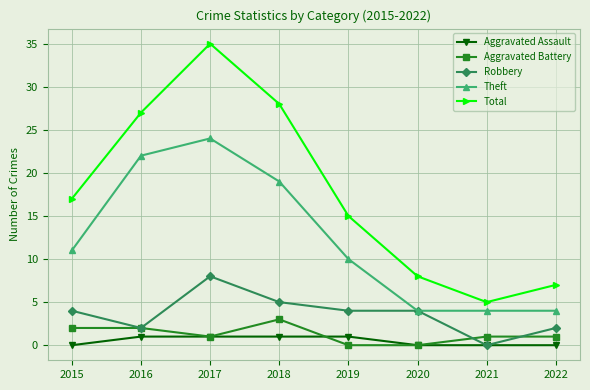

At which category is the sum across all series the highest?

2017